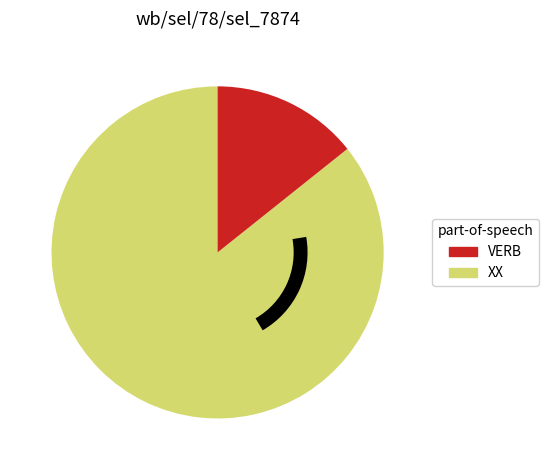

What is the largest slice in the pie chart?

XX